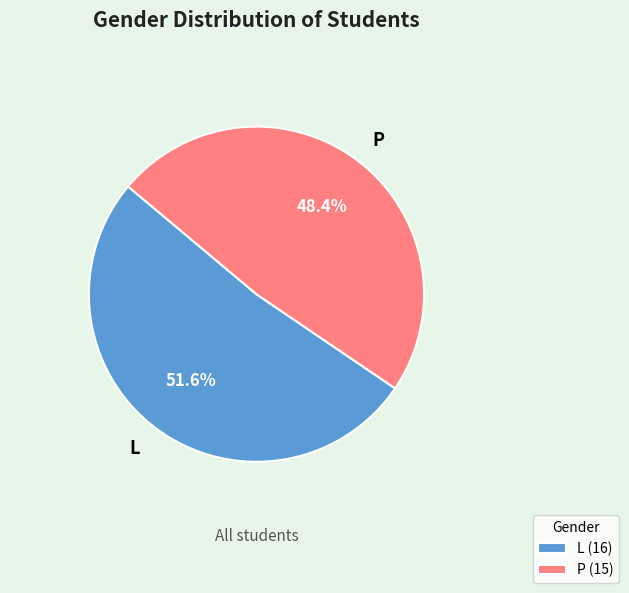

To the nearest percent, what is the difference between the L and P slice percentages?

3%